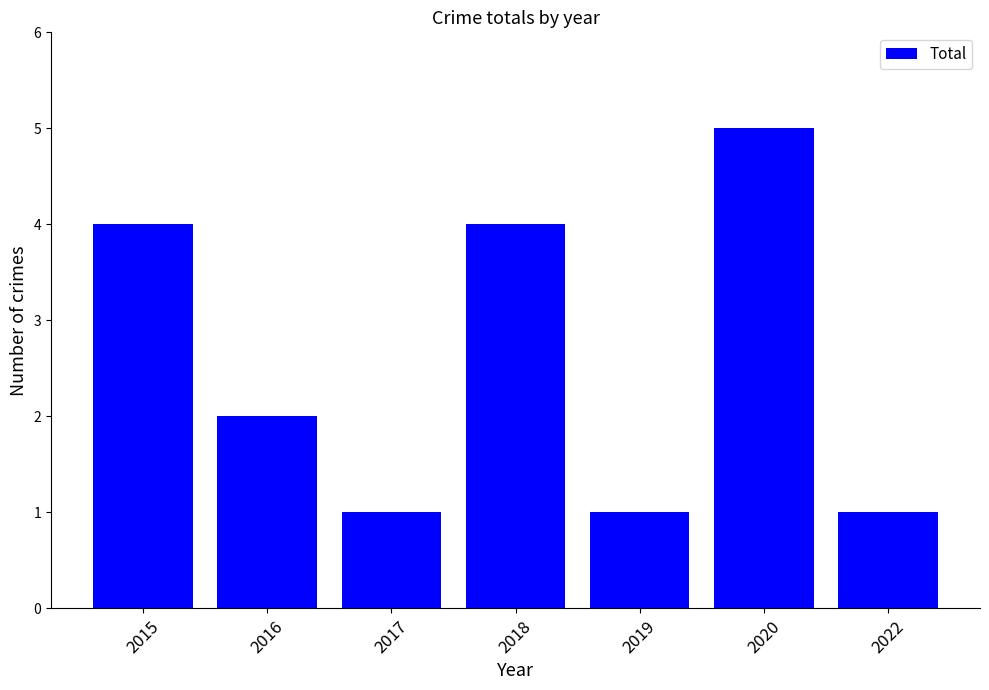

What is the value of the 6th bar from the left?

5